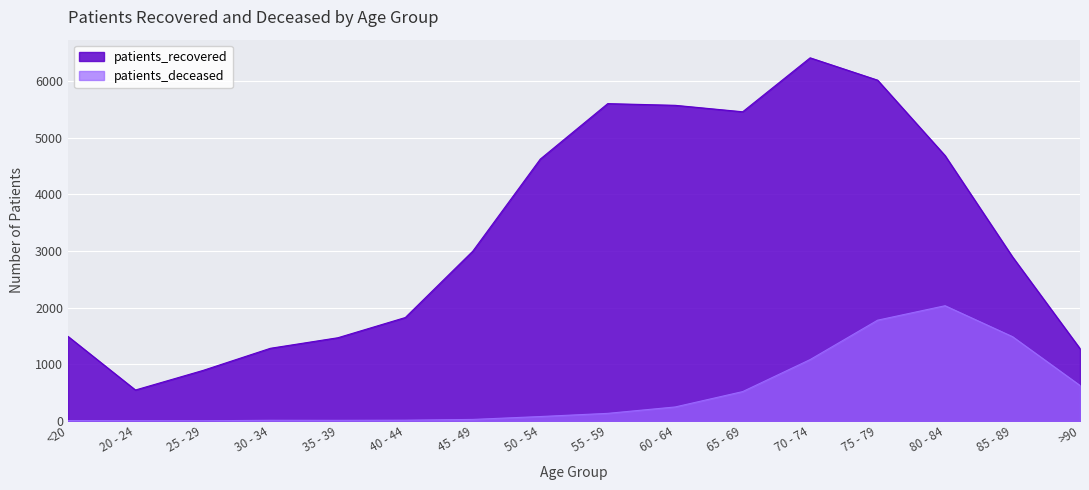

How many values in the patients_deceased series exceed 133?

7